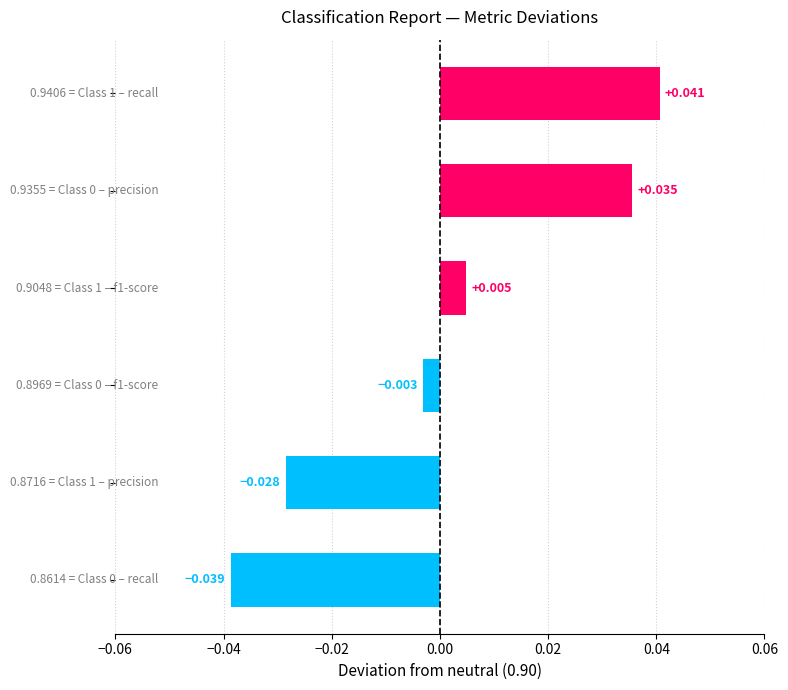

Does the chart contain stacked bars?

No